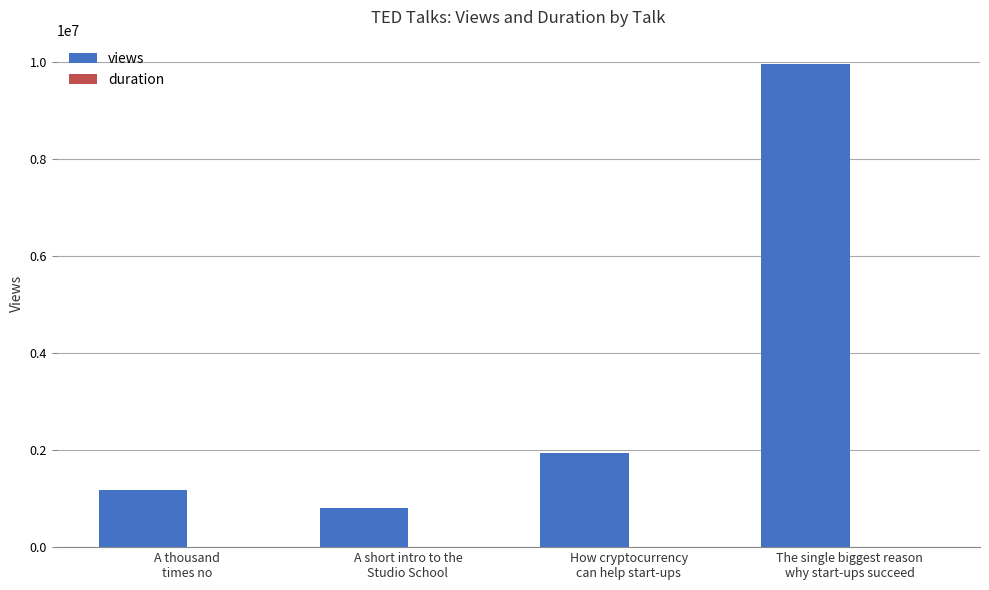

What is the sum of all views values?

13903512